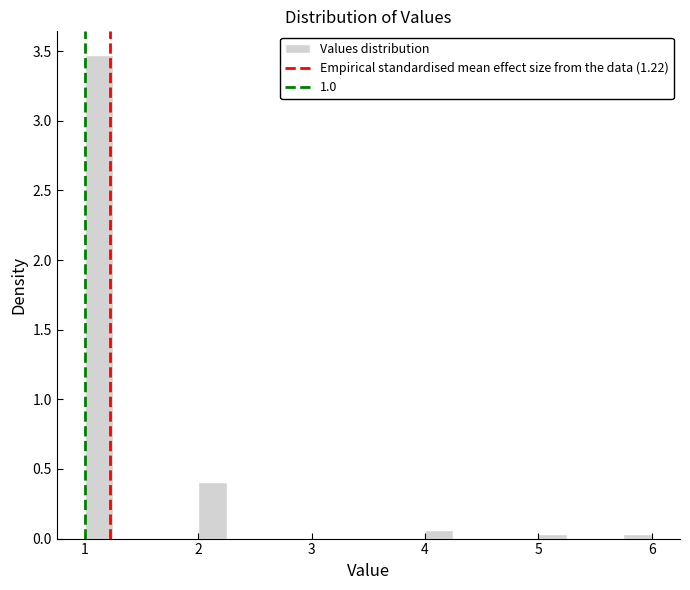

Read against the x-axis, roughly where is the centre of the tallest bar?

1.1